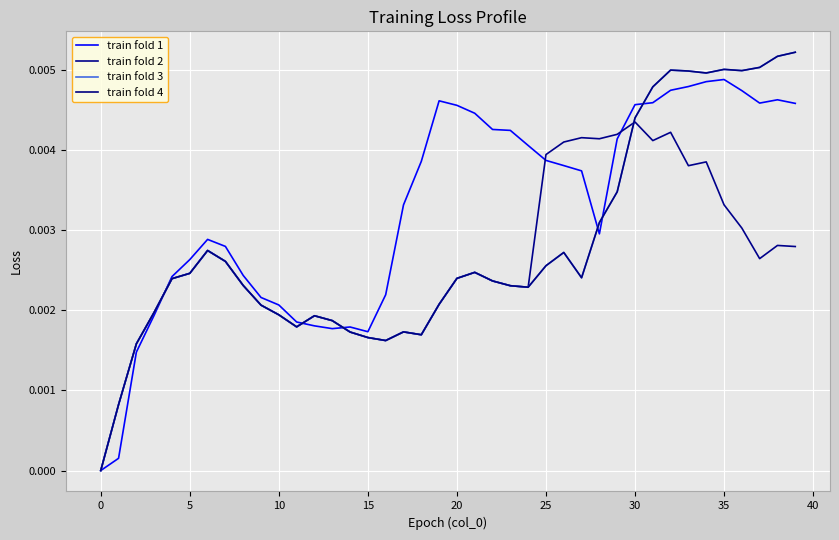

How many data points in train fold 3 are above 0?

39